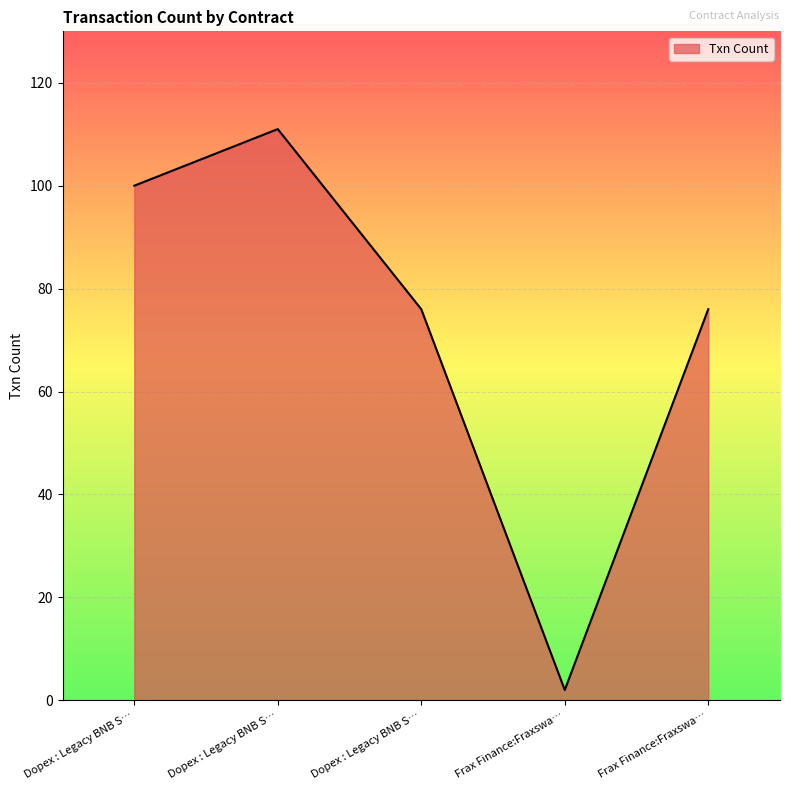

True or false: the data has more than 0 interior local peaks.

True